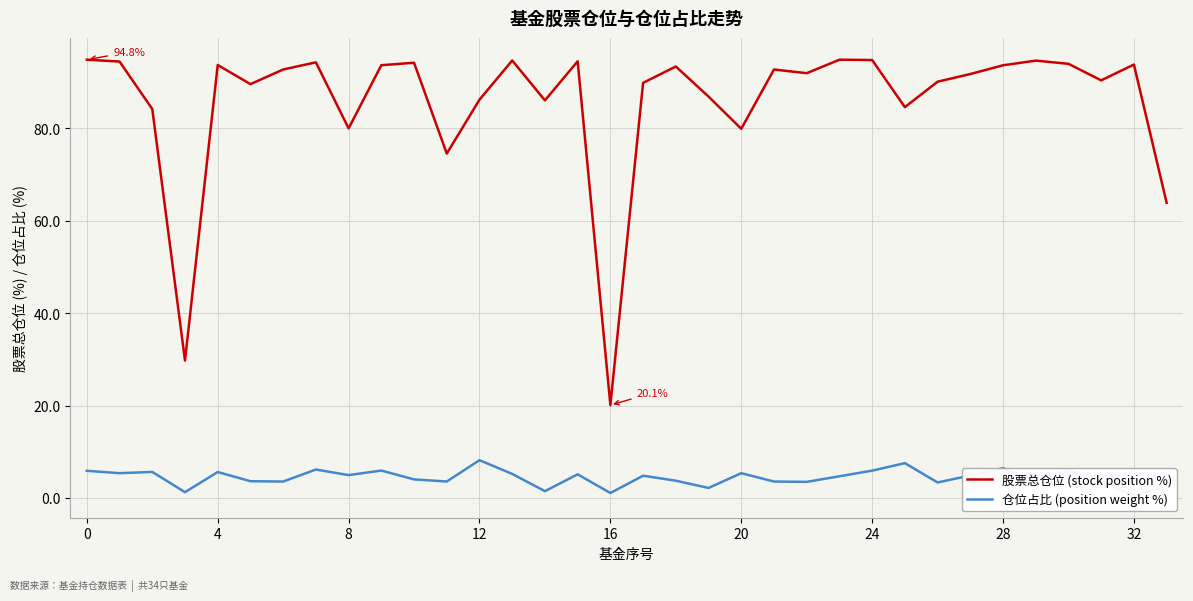

True or false: 股票总仓位 (stock position %) and 仓位占比 (position weight %) intersect in this chart.

False